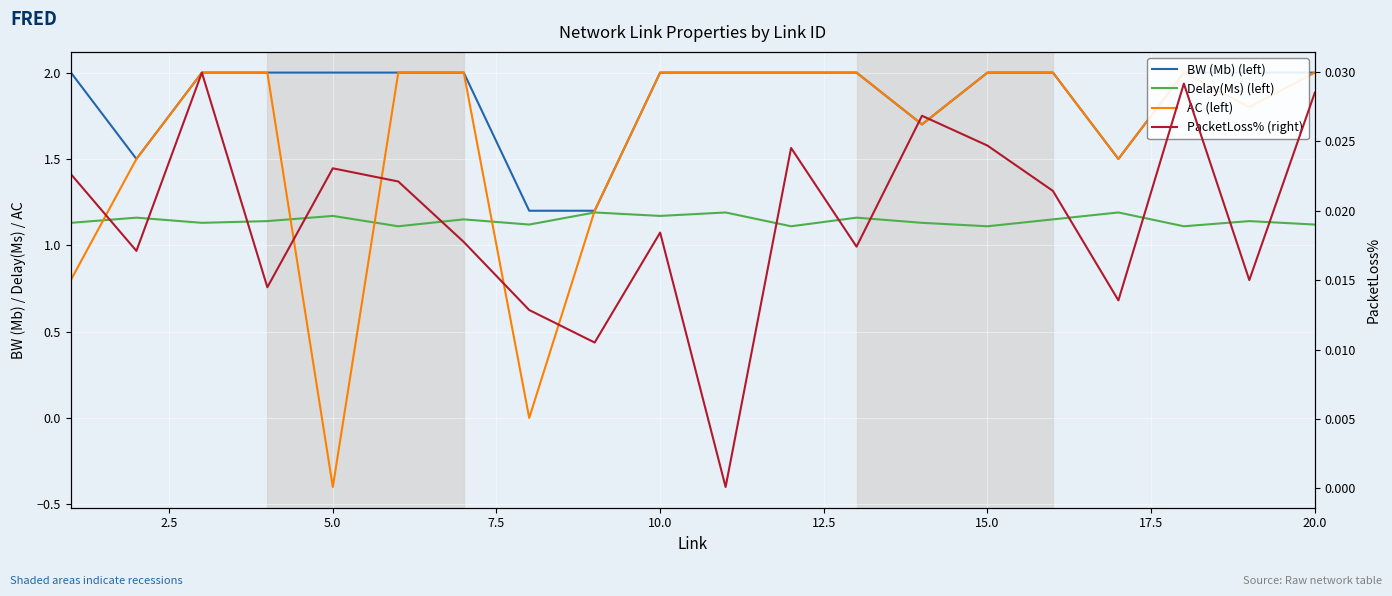

True or false: PacketLoss% (right) has more than 0 interior local peaks.

True